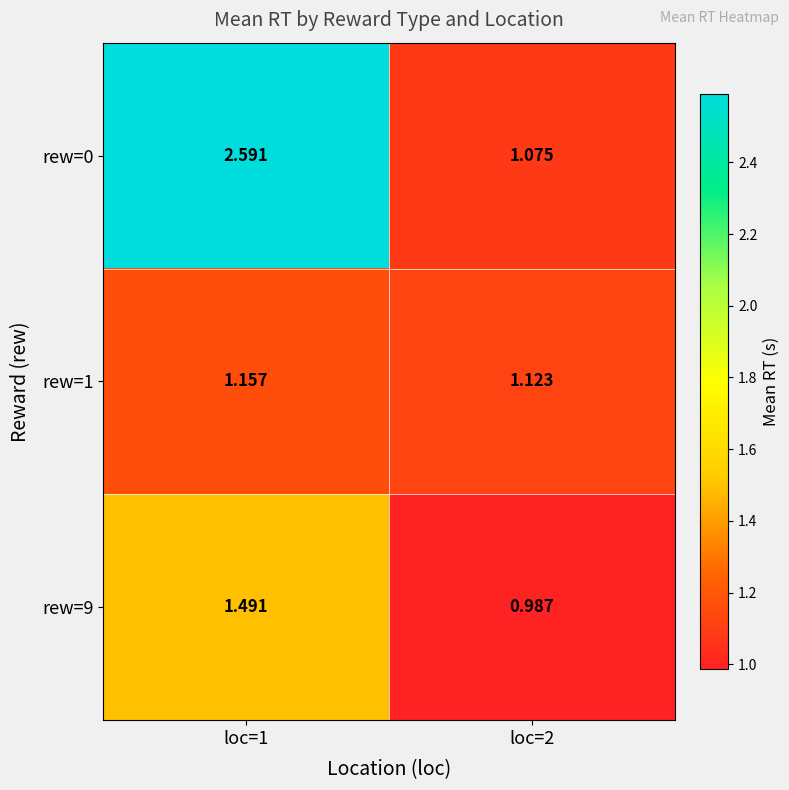

Which series has the largest total across all categories?

rew=0